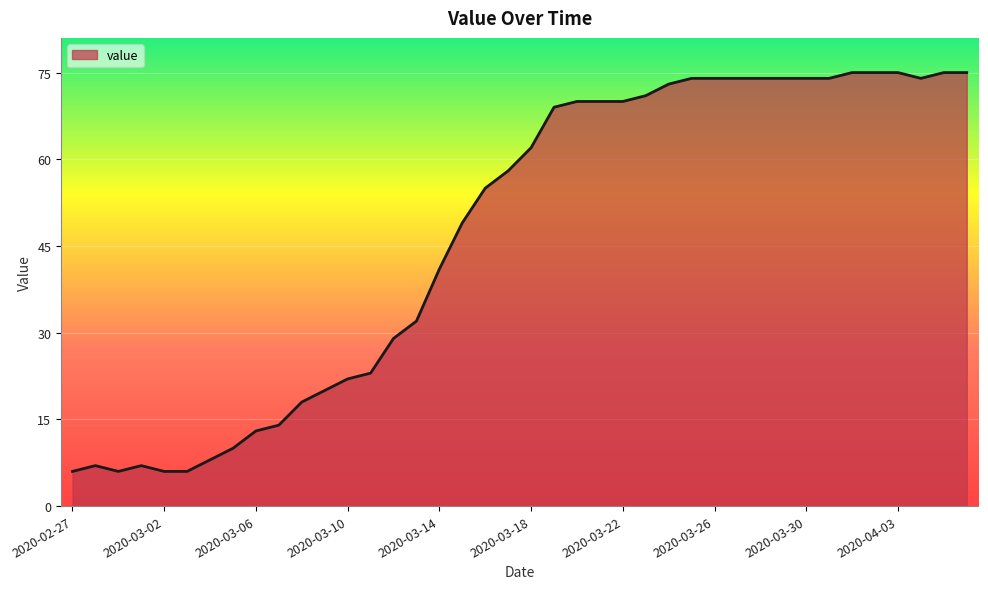

What is the difference between the maximum and minimum values?

69